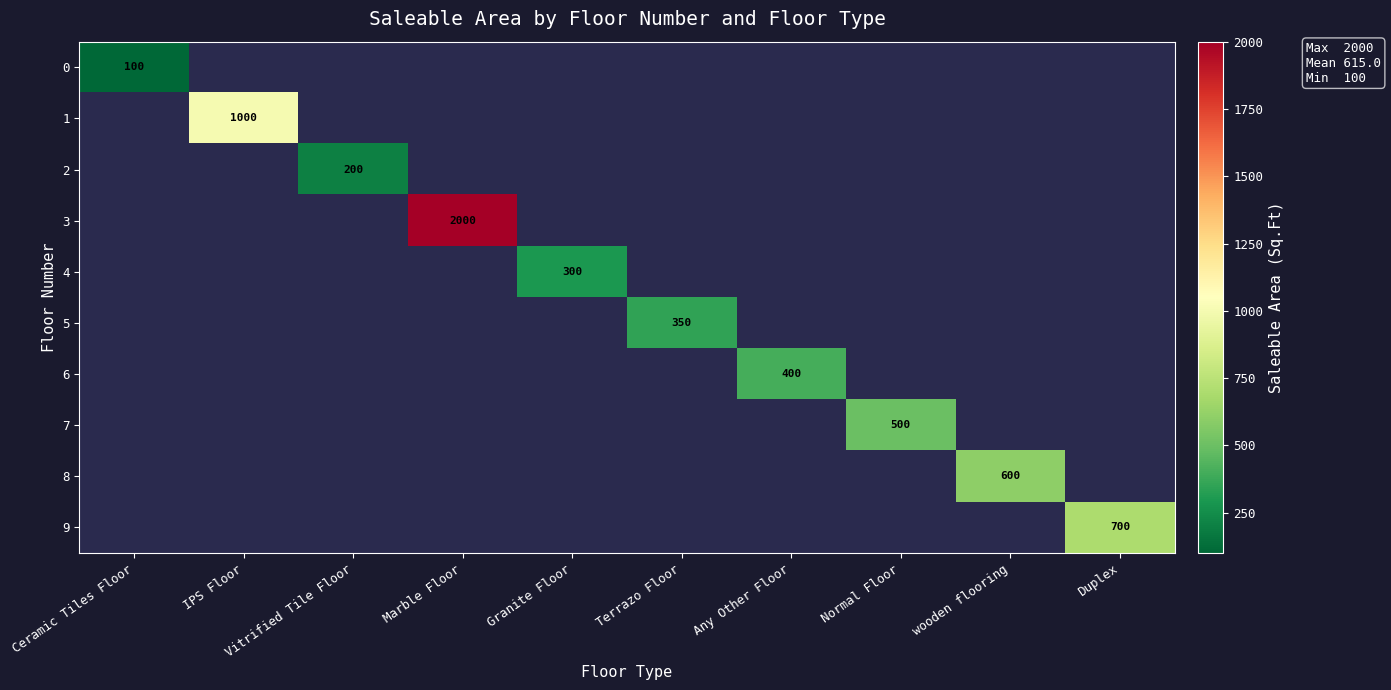

Rank the categories by 7 value from lowest to highest.

Ceramic Tiles Floor, IPS Floor, Vitrified Tile Floor, Marble Floor, Granite Floor, Terrazo Floor, Any Other Floor, Normal Floor, wooden flooring, Duplex